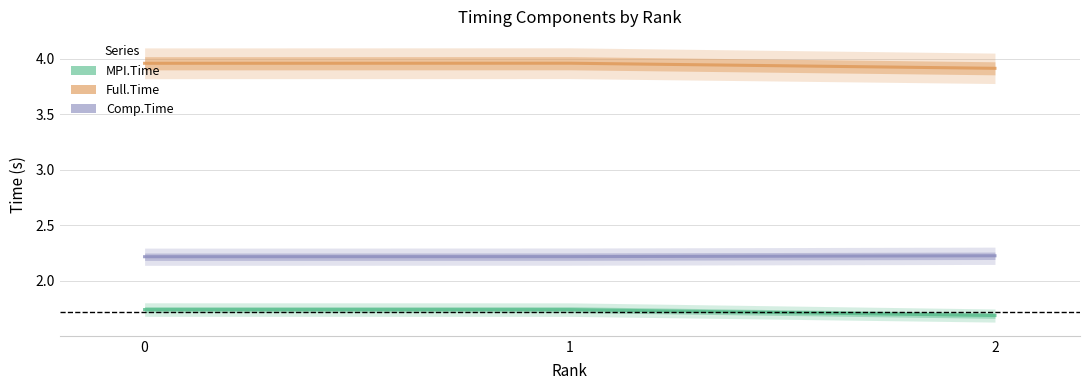

Which category has the highest value across all series?

1